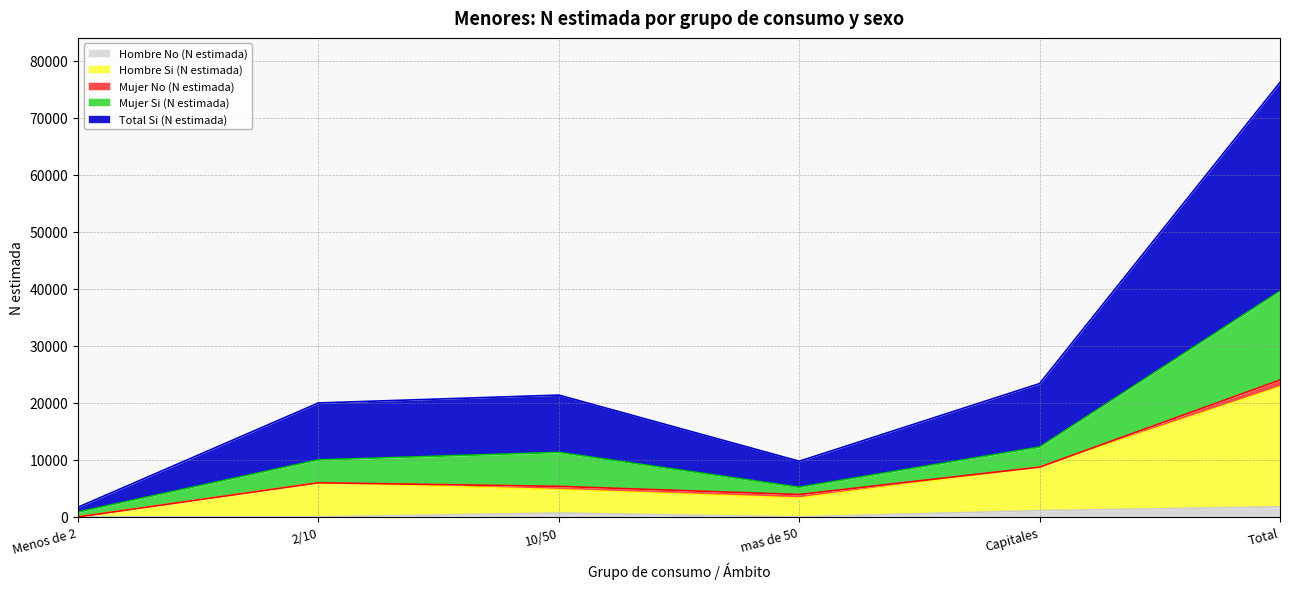

What is the label of the 1st point from the left?

Menos de 2